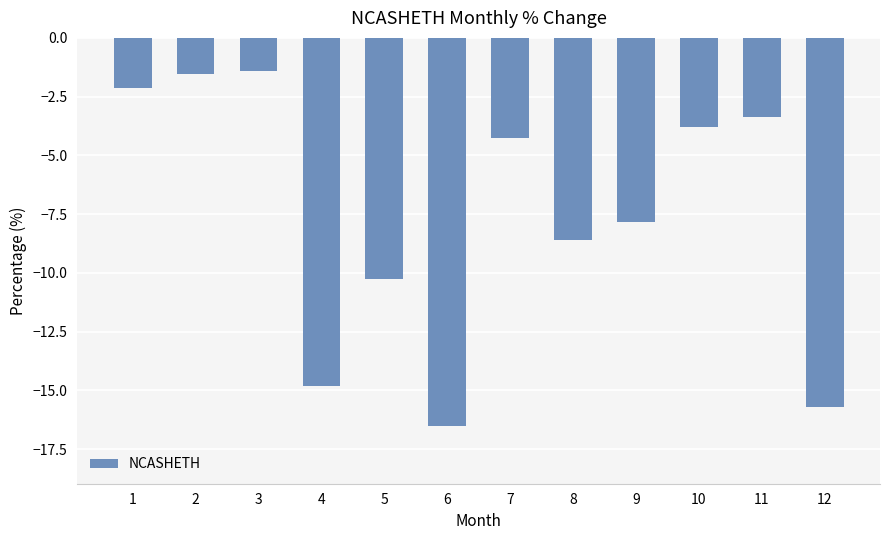

Which has a higher value, 7 or 10?

10